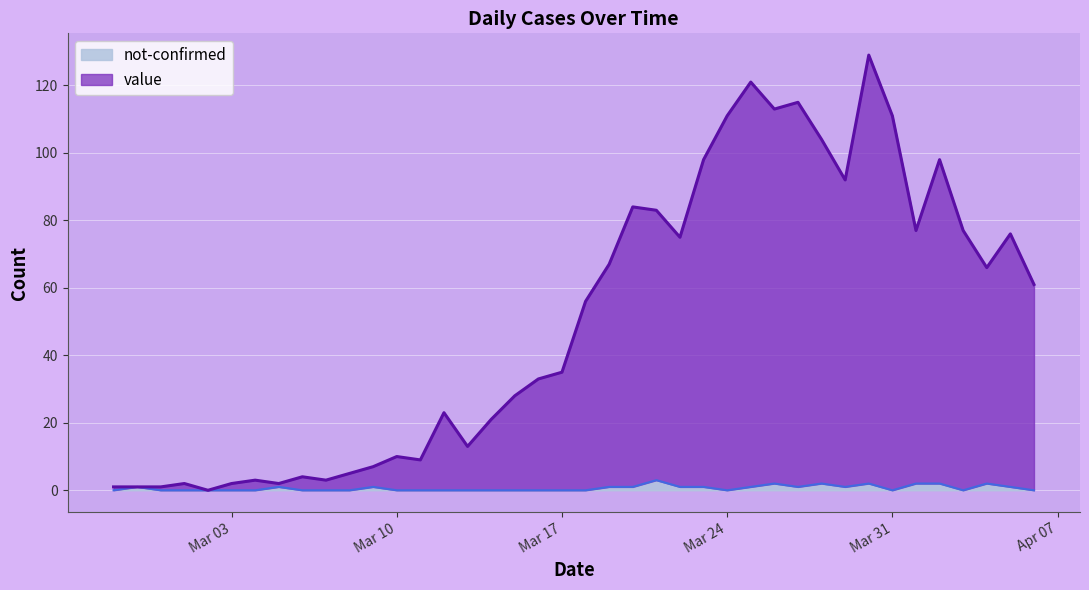

What is the label of the 1st point from the left?

2020-02-27